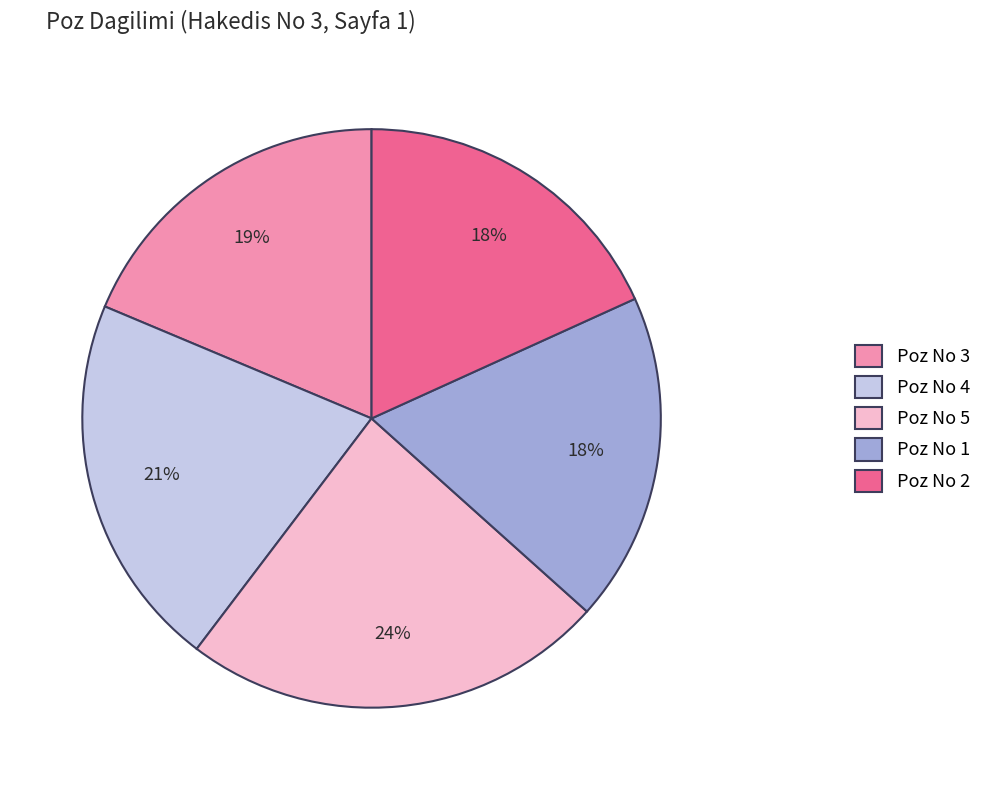

Is it true that Poz No 1 is 33% of the pie?

False